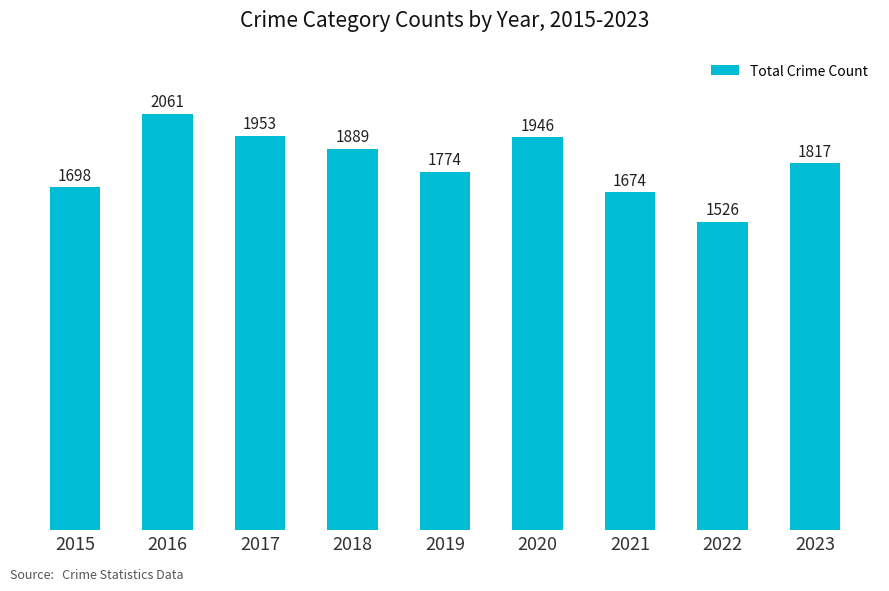

Where is the data nearest to the value 1793?

2019